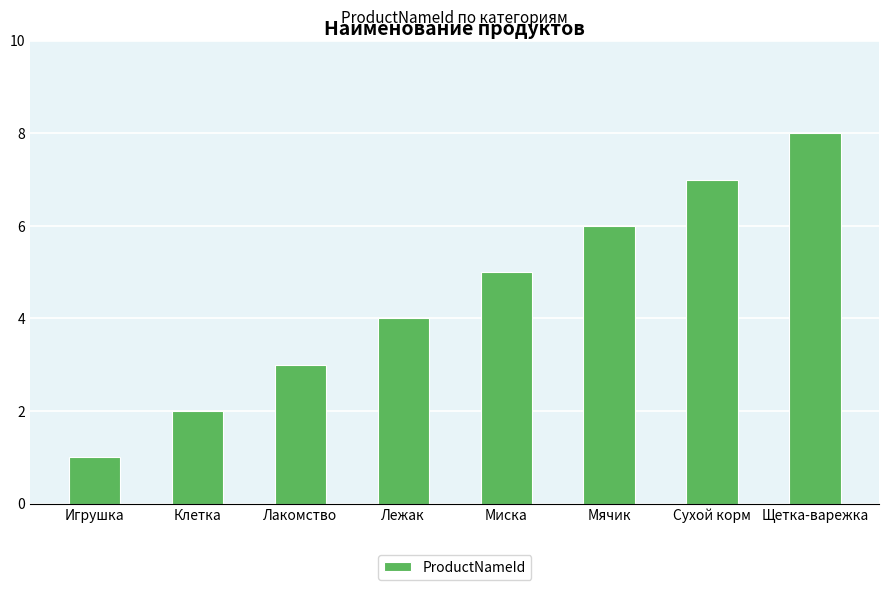

What position from the right is Лакомство?

6